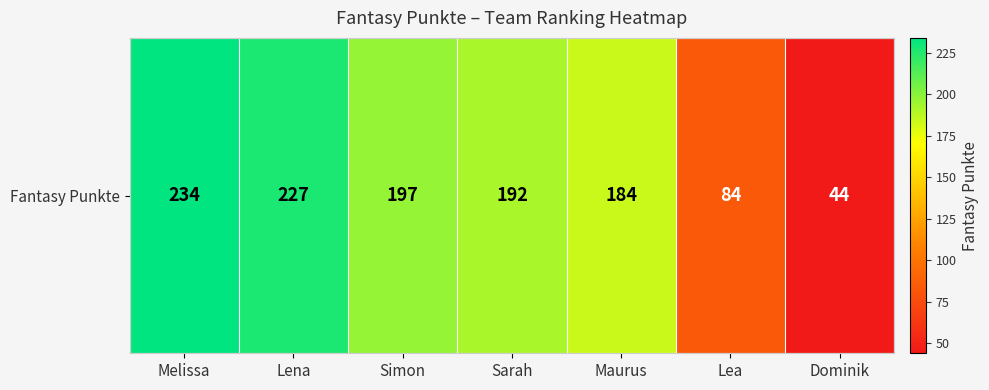

The chart shows a value of 115 at Simon. True or false?

False